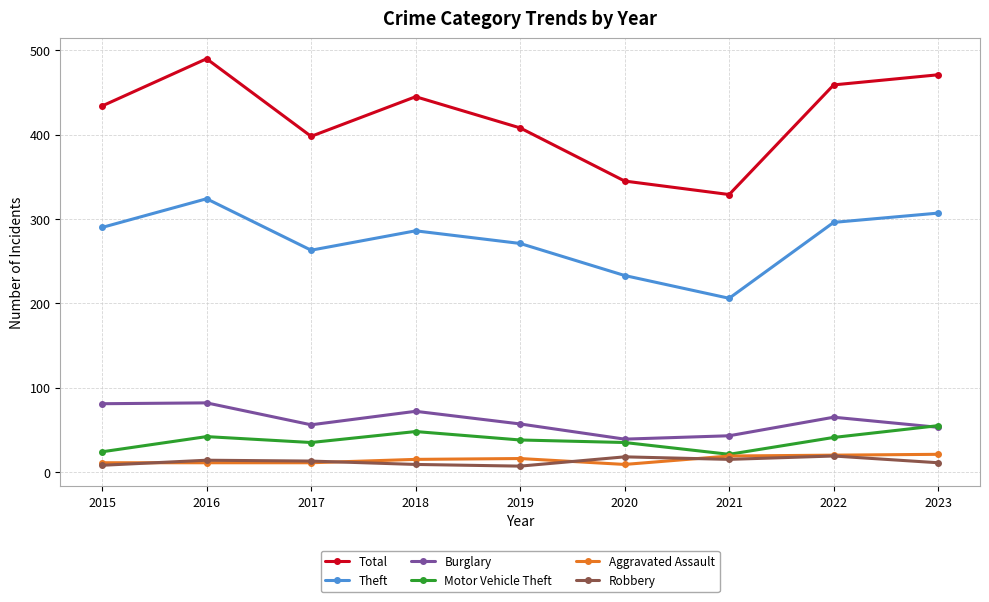

How many data points in Motor Vehicle Theft are less than 38?

4